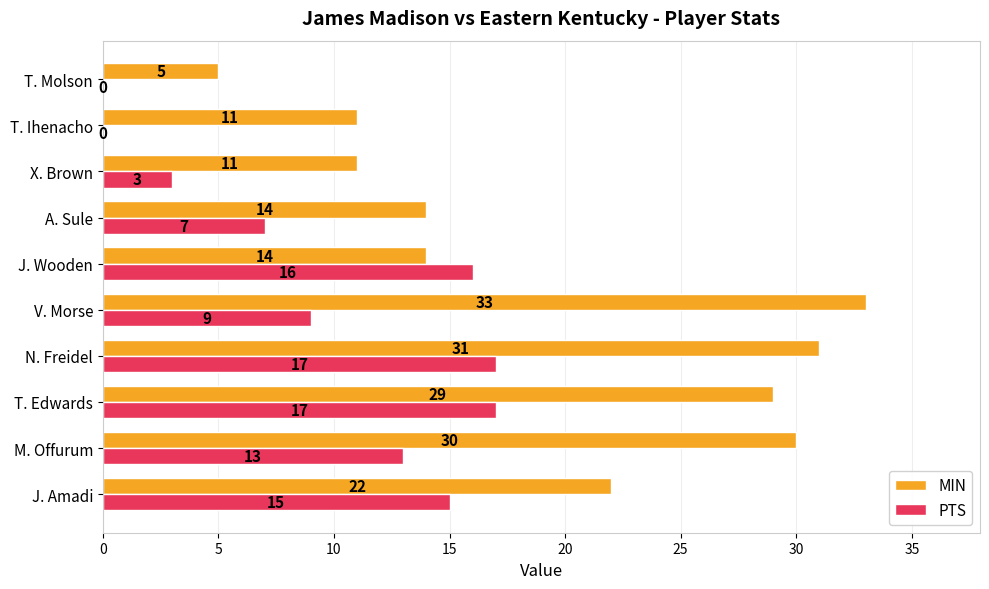

What is the approximate value of MIN at A. Sule?

14